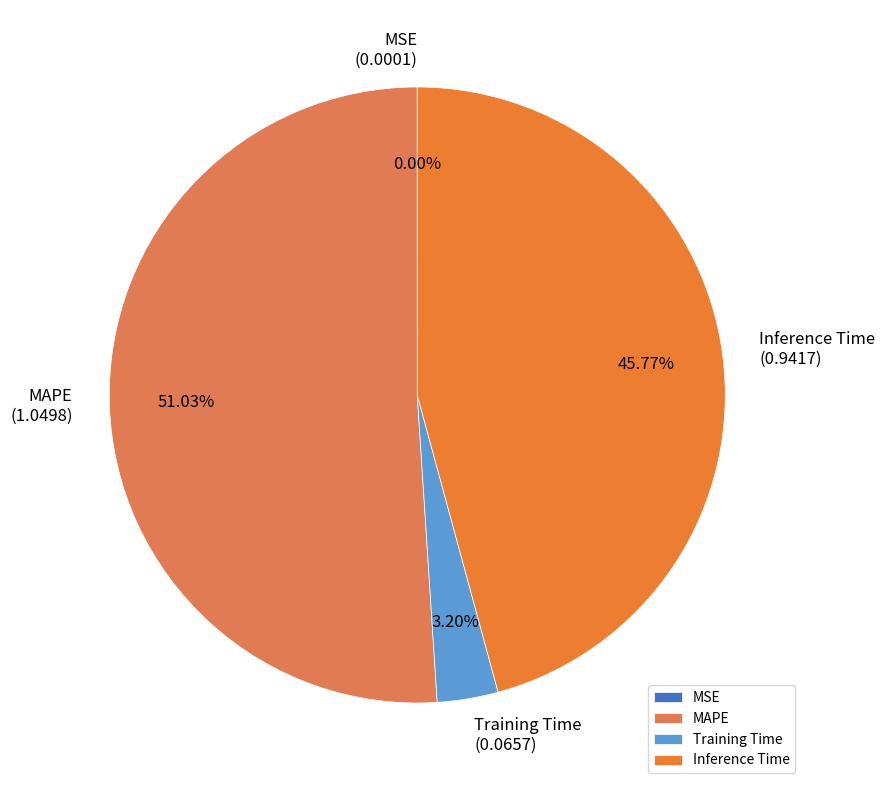

How much of the chart is everything except Training Time?

96.8%